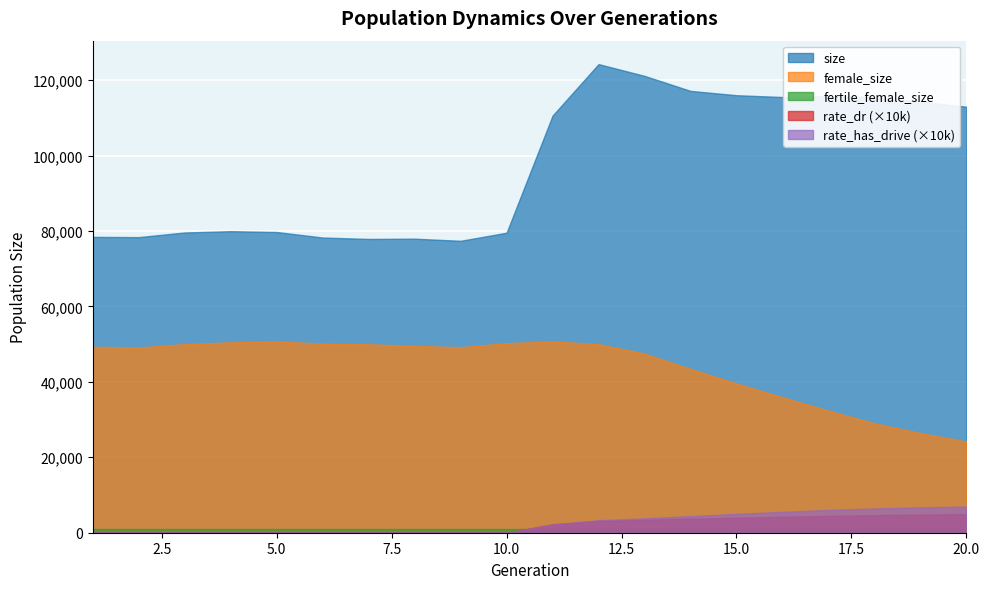

Which has a higher value, 1 or 5?

5